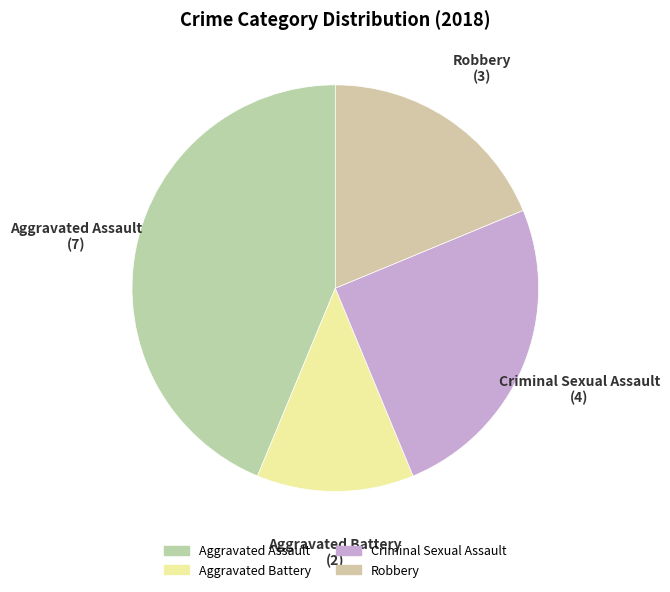

Approximately how many times larger is the value at Aggravated Battery compared to Robbery?

0.7